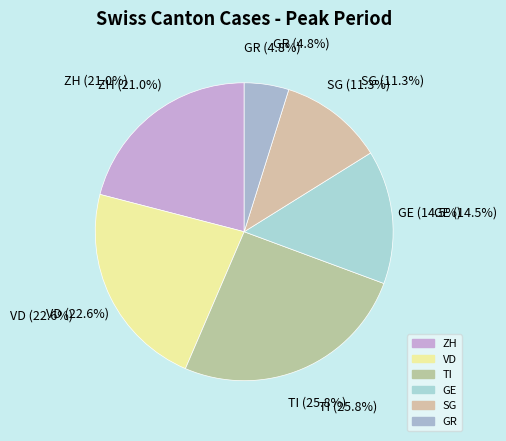

Approximately how many times larger is the value at SG compared to GR?

2.3